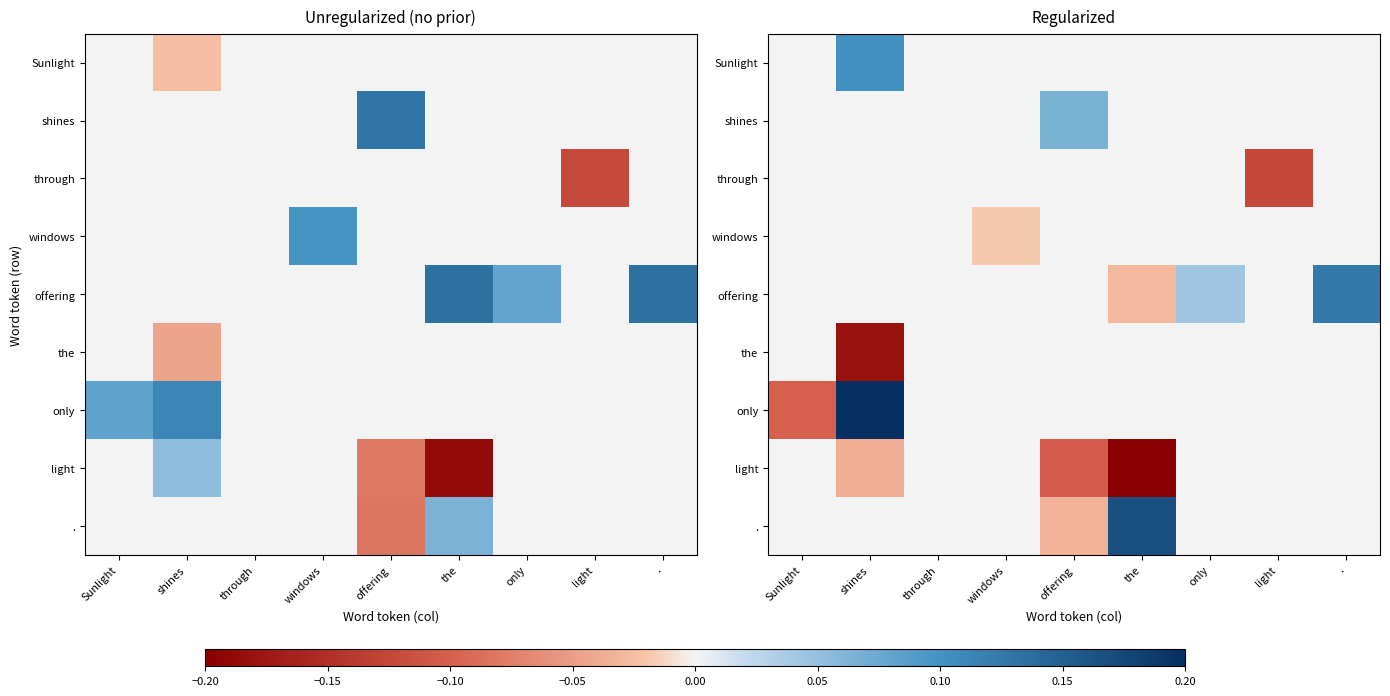

True or false: the has a value of 0.1 at offering.

False